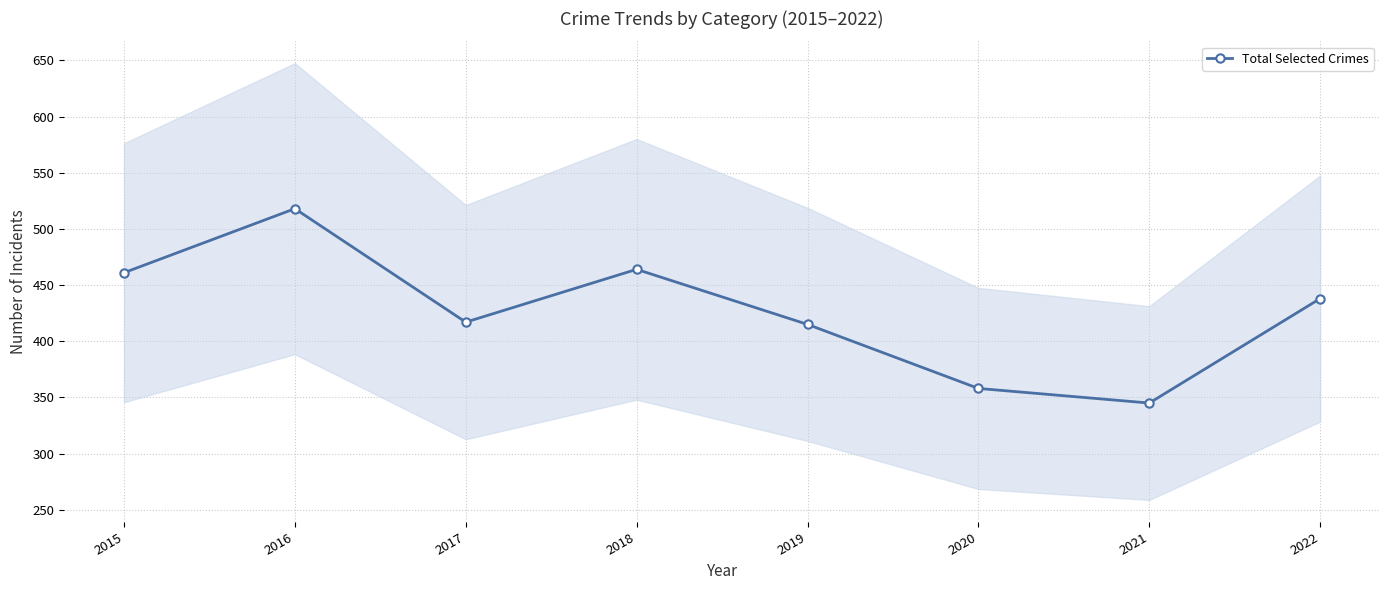

List the labels in order of value, smallest first.

2021, 2020, 2019, 2017, 2022, 2015, 2018, 2016